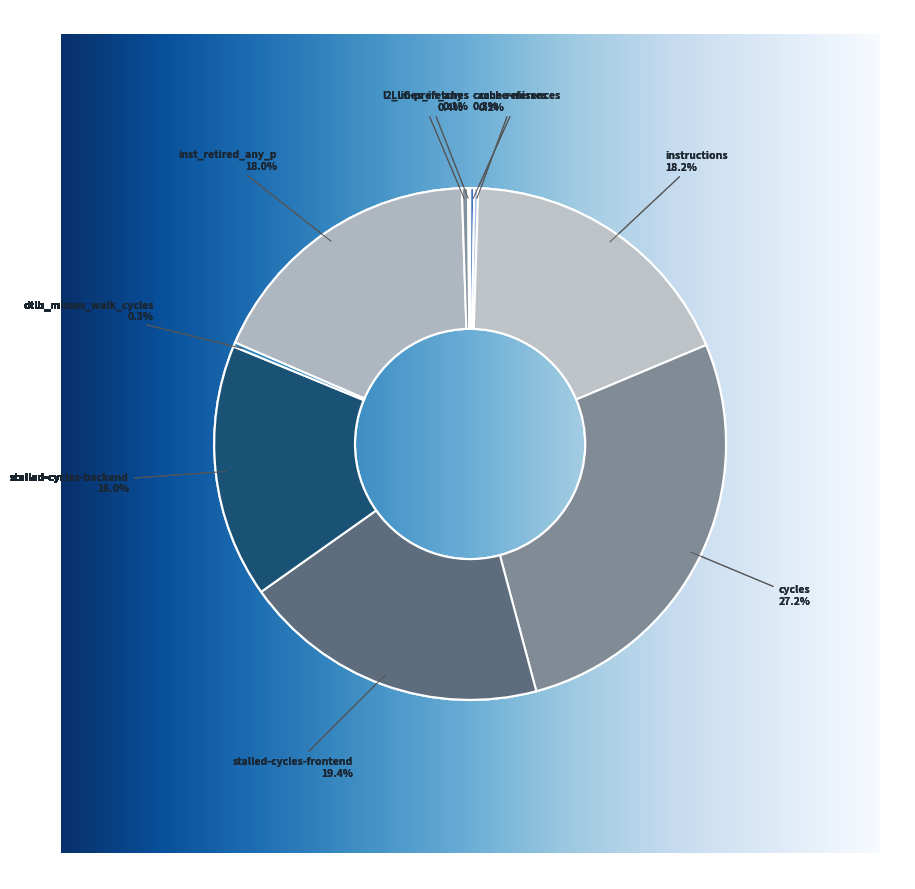

The dtlb_misses_walk_cycles slice represents 14% of the pie. True or false?

False